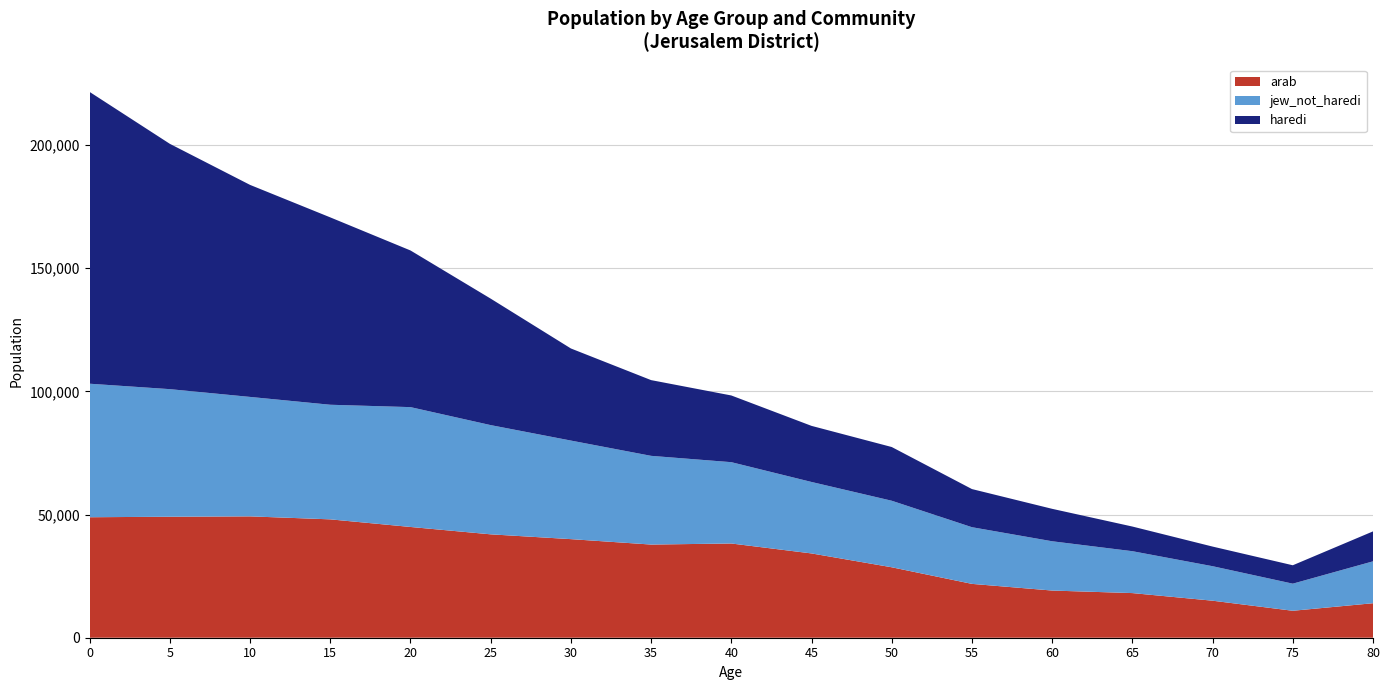

Reading left to right, extract all data points from this chart.

arab: 0=48895.8	5=49101.4	10=49249.0	15=48038.6	20=44949.7	25=41959.2	30=40009.9	35=37809.5	40=38241.9	45=34207.7	50=28589.8	55=21852.0	60=19145.3	65=18116.8	70=15024.5	75=10937.9	80=14003.0
haredi: 0=118406.8	5=99553.6	10=86043.7	15=76040.8	20=63577.3	25=51327.3	30=37375.9	35=30735.7	40=27072.2	45=22765.9	50=21800.5	55=15475.0	60=13163.5	65=10006.6	70=7965.7	75=7467.4	80=12151.2
jew_not_haredi: 0=54187.7	5=51777.1	10=48476.0	15=46508.4	20=48634.2	25=44323.2	30=38500.0	35=35000.0	40=33000.0	45=30000.0	50=28000.0	55=24000.0	60=22000.0	65=19000.0	70=16000.0	75=13000.0	80=18000.0